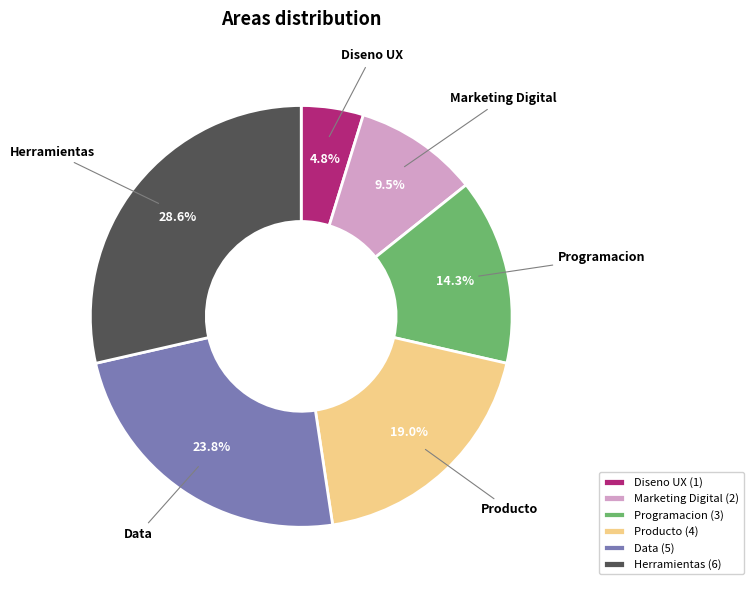

Which slice is the largest?

Herramientas